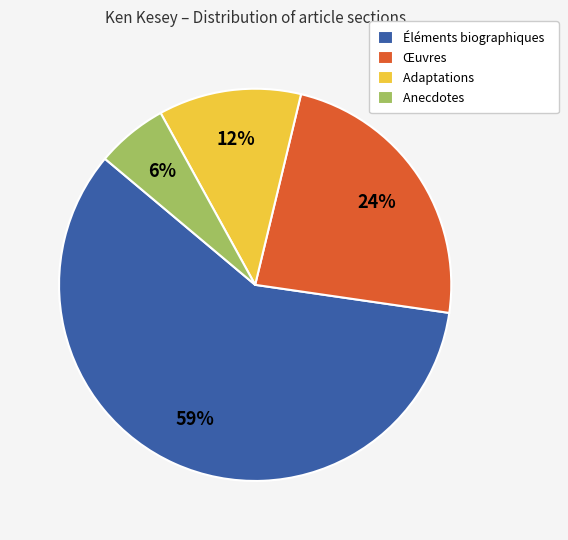

What is the ratio of the value at Adaptations to the value at Œuvres?

0.5